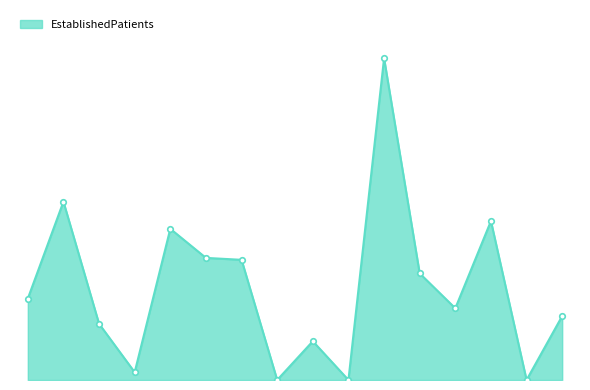

How many points are higher than both their immediate neighbors (excluding endpoints)?

5